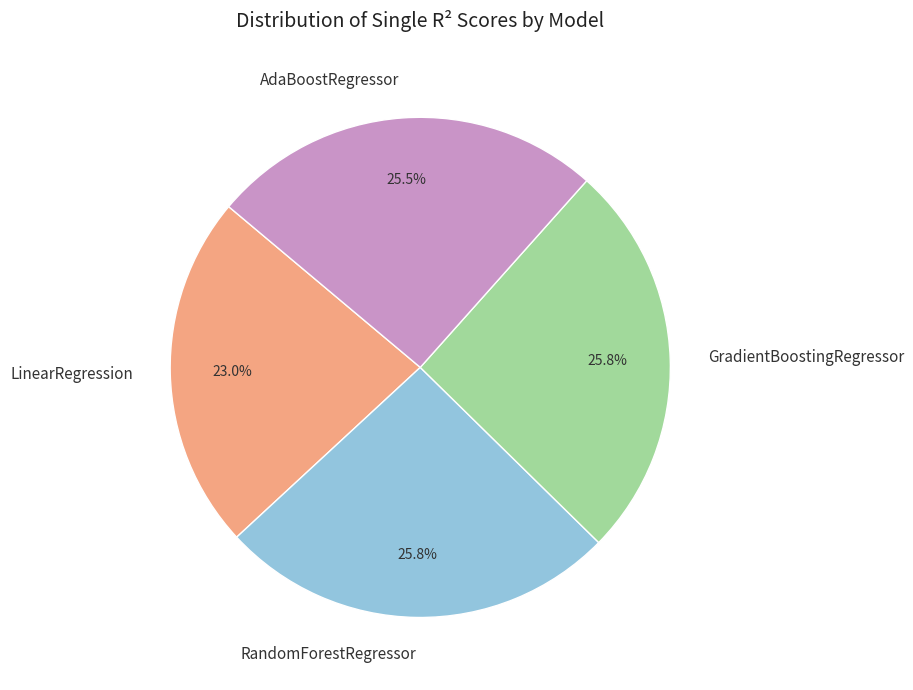

Combined, what portion of the pie is RandomForestRegressor and GradientBoostingRegressor?

51.5%